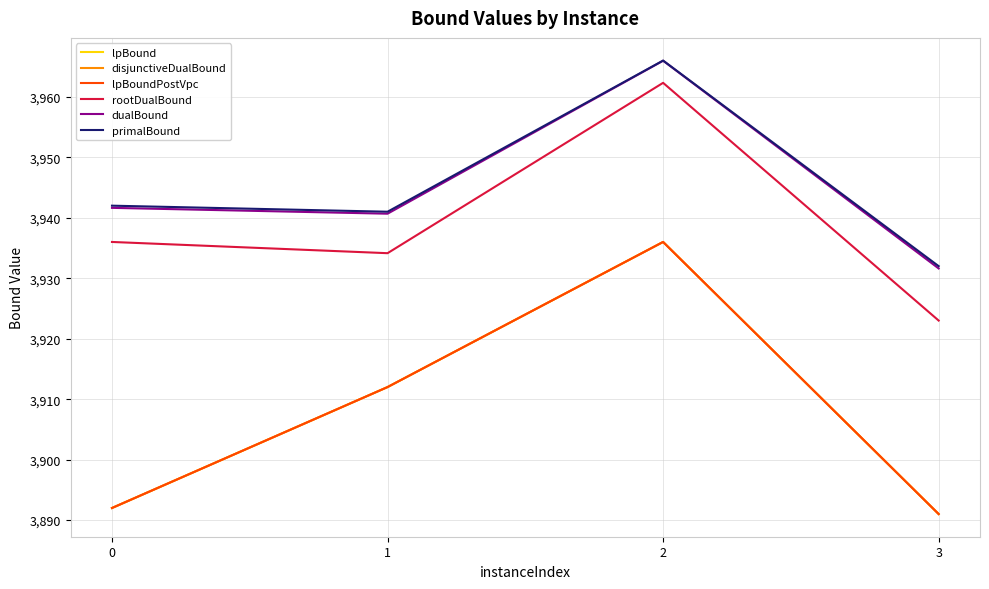

Does the chart display data point markers on the line(s)?

No